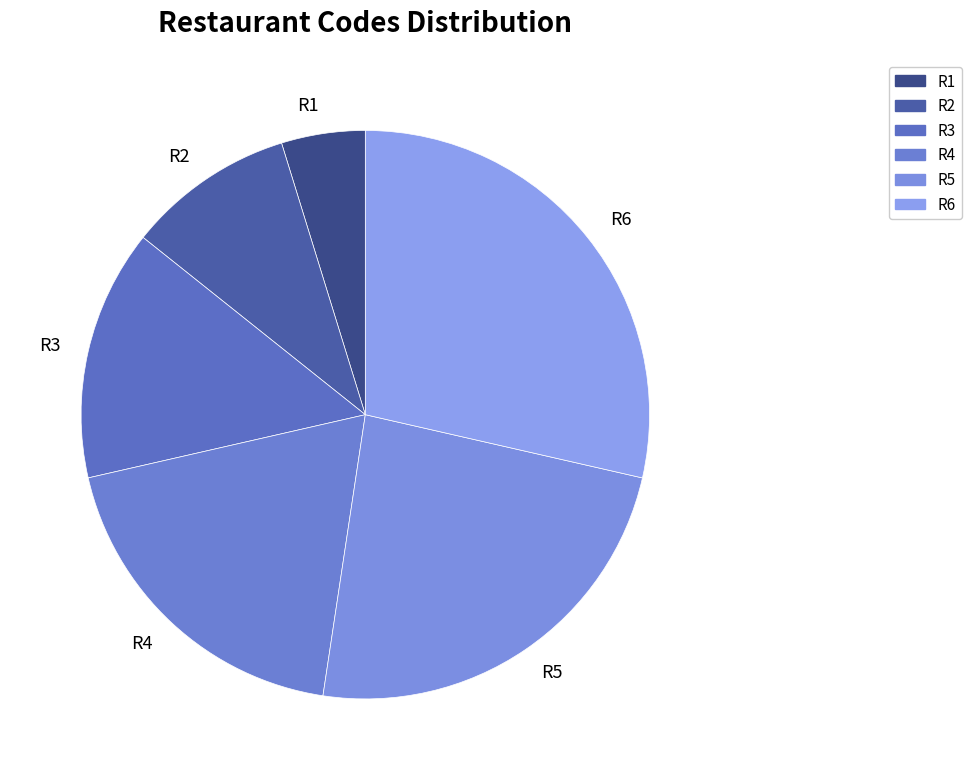

Is R5 the majority of the pie?

No